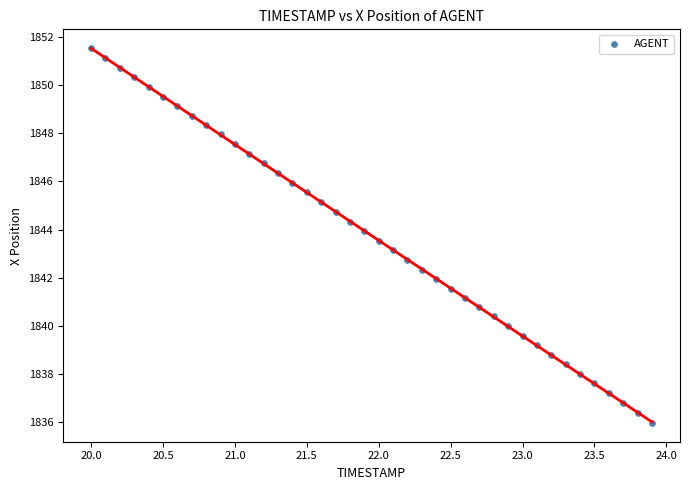

What is the range of Y values (max minus min)?

15.6